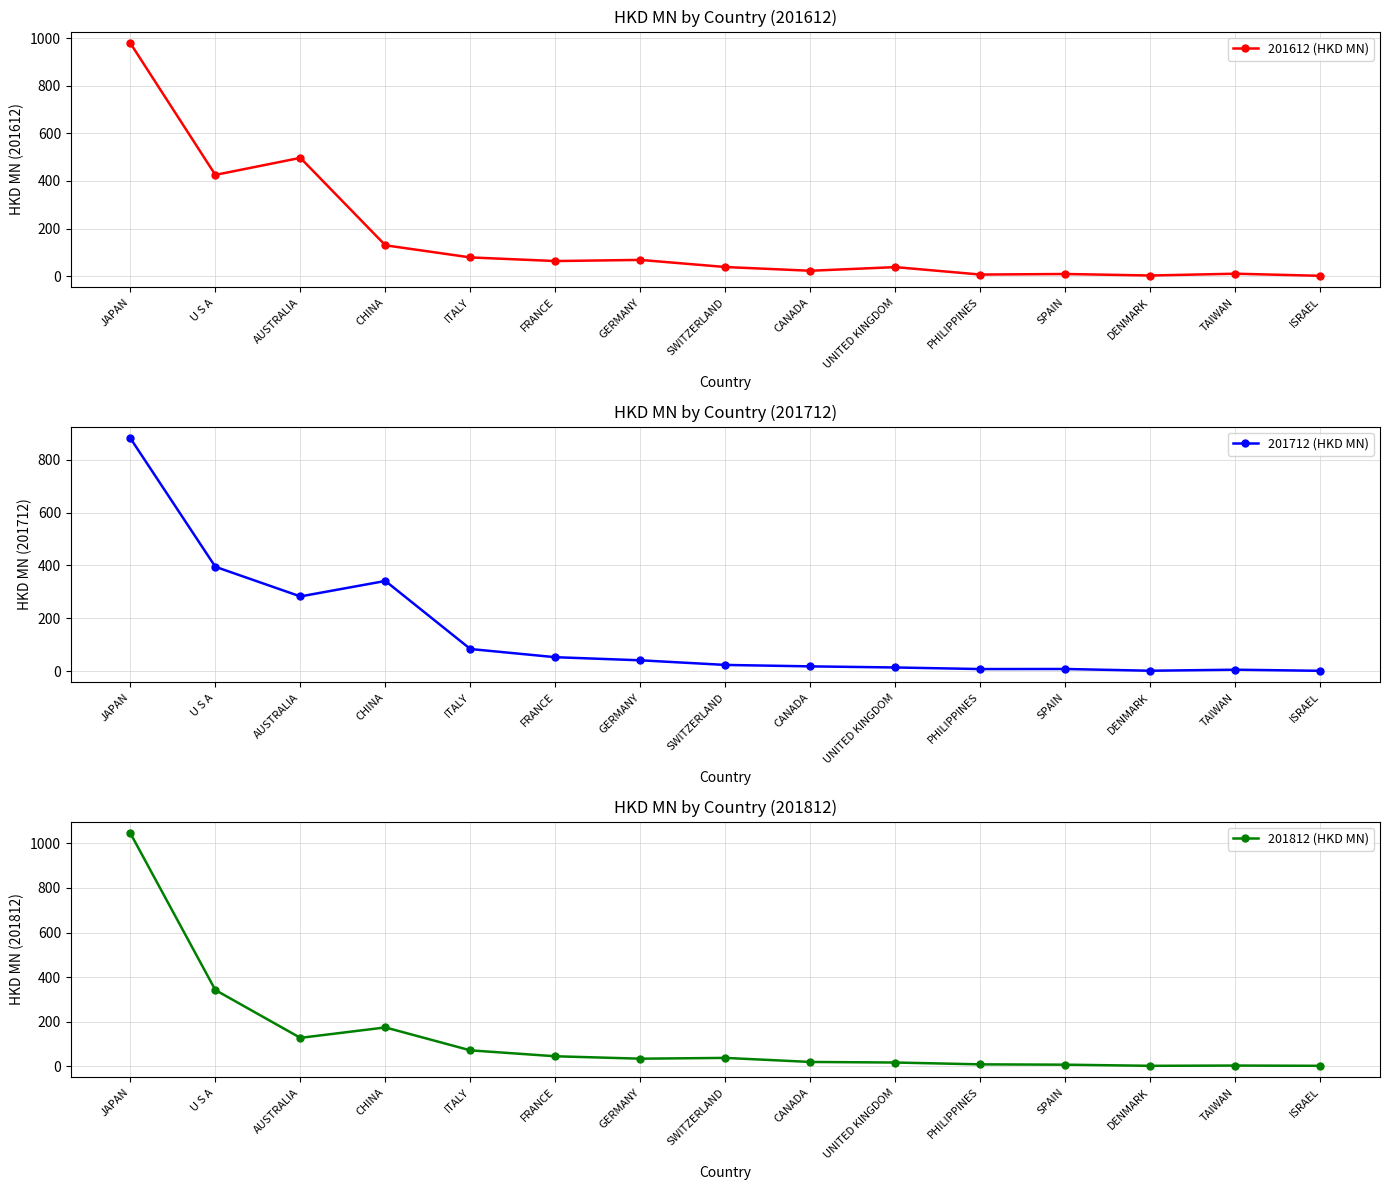

Rank the series by their average value, from highest to lowest.

201612 (HKD MN), 201712 (HKD MN), 201812 (HKD MN)